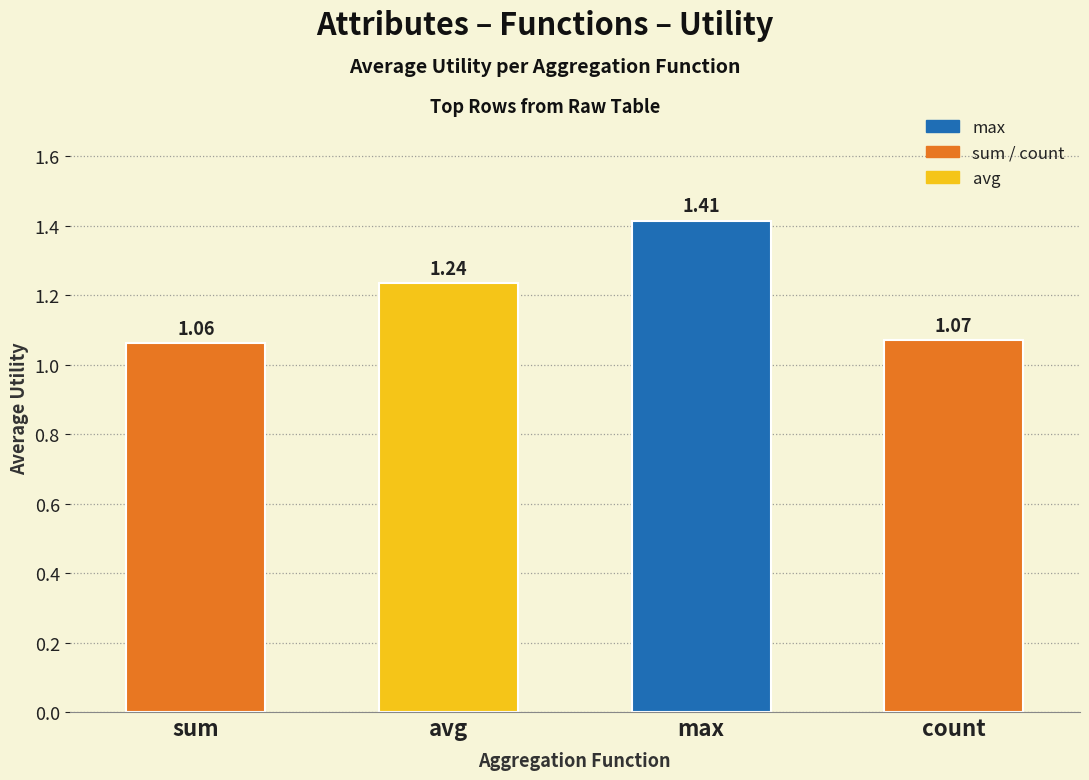

What position from the left is count?

4